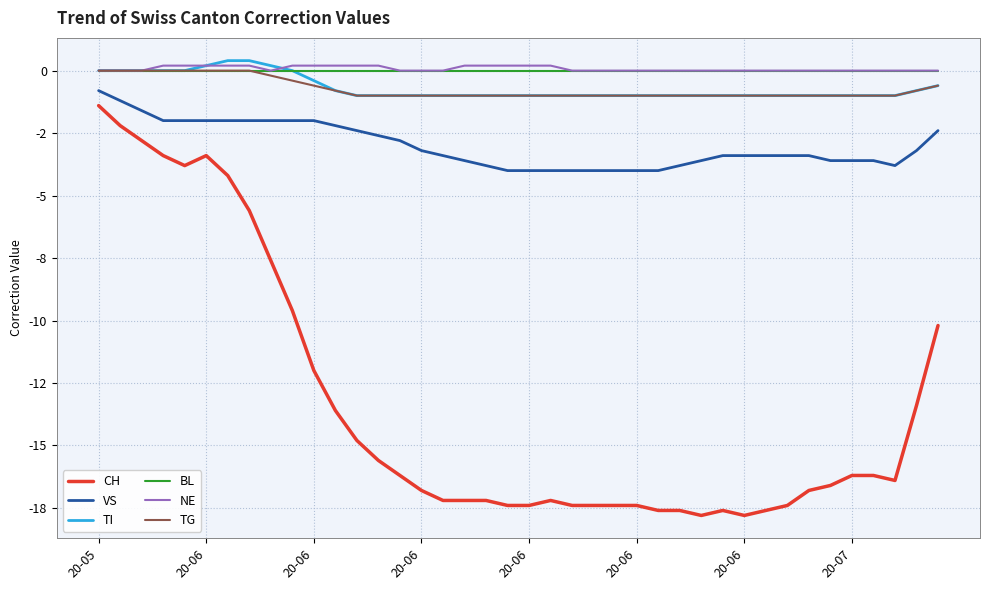

At which label is NE closest to 0?

20-05